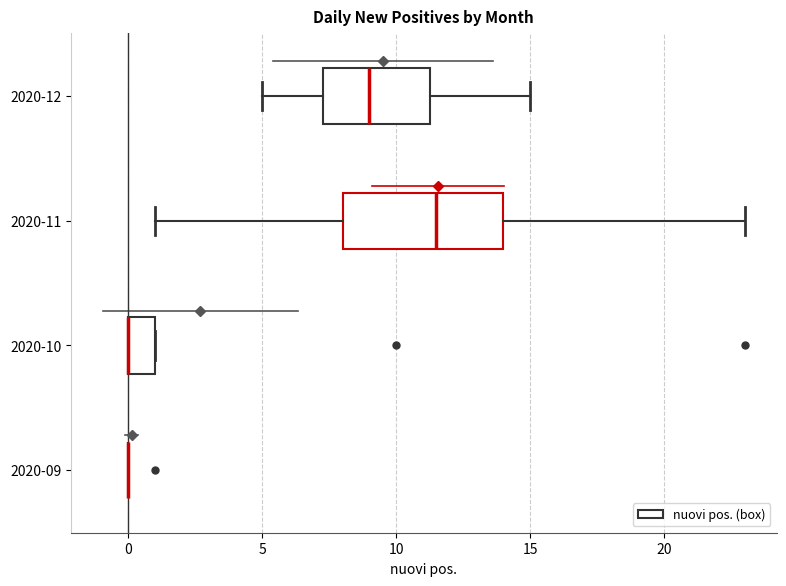

Reading bottom to top, read every box against the x-axis: the position of its median line, the range the box covers, and the ends of its whiskers. The values are not printed on the chart, so give them approximately, as read against the axis.

2020-09: box collapsed to a line at 0.0, whiskers 0.0 to 0.0
2020-10: median 0.0 (drawn on the box's left edge), box 0.0 to 1.0, whiskers 0.0 to 1.0
2020-11: median 11.5, box 8.0 to 14.0, whiskers 1.0 to 23.0
2020-12: median 9.0, box 7.5 to 11.5, whiskers 5.0 to 15.0